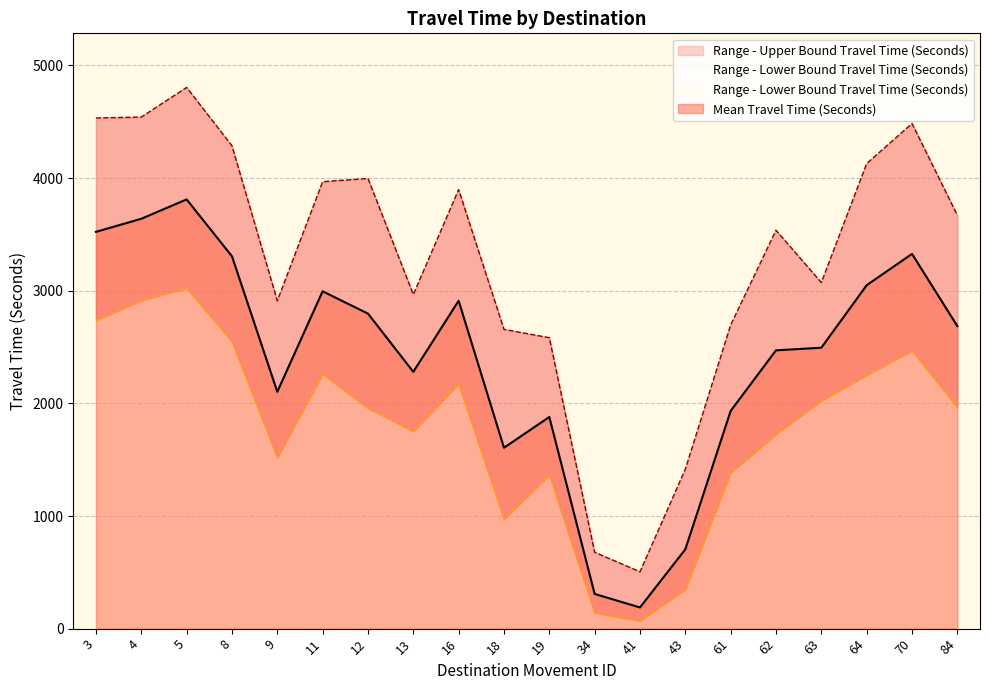

What is the sum of all Mean Travel Time (Seconds) values?

48010